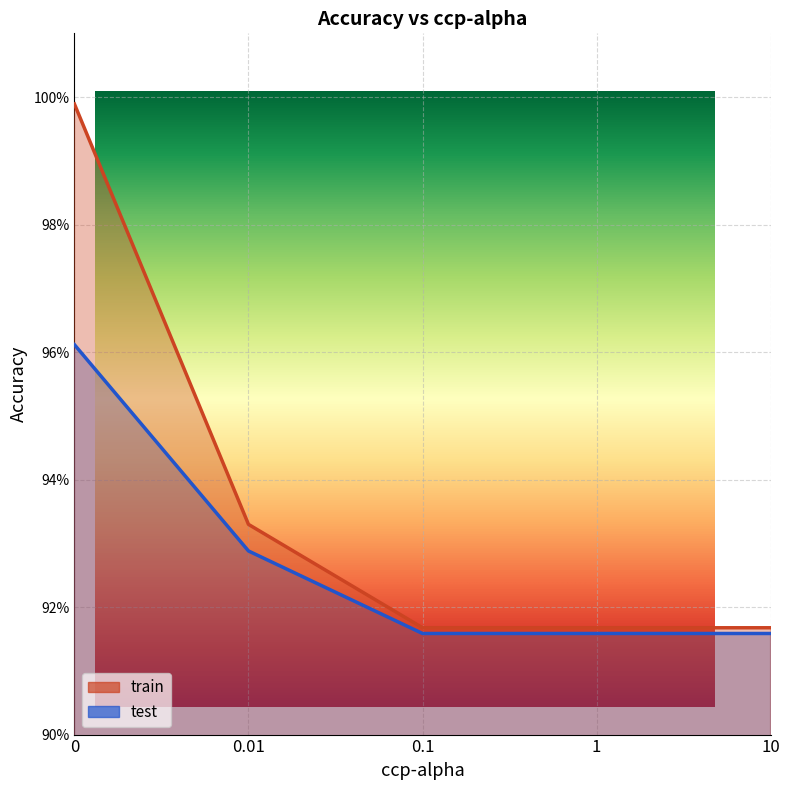

How many lines are shown in the chart?

2